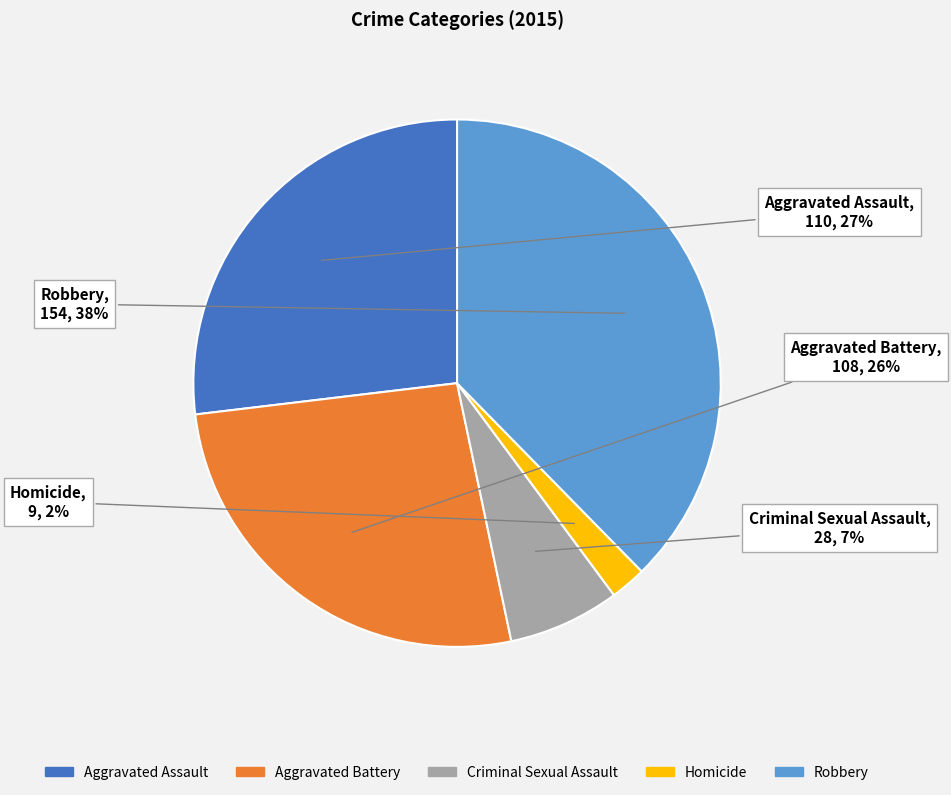

What is the ratio of the value at Homicide to the value at Criminal Sexual Assault?

0.3